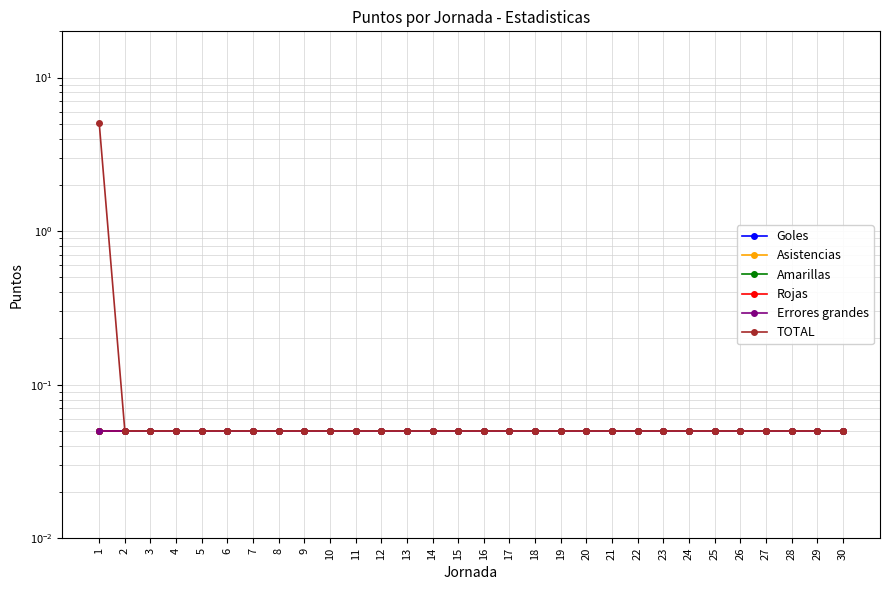

Reading left to right, extract all data points from this chart.

Goles: 0.1	0.1	0.1	0.1	0.1	0.1	0.1	0.1	0.1	0.1	0.1	0.1	0.1	0.1	0.1	0.1	0.1	0.1	0.1	0.1	0.1	0.1	0.1	0.1	0.1	0.1	0.1	0.1	0.1	0.1
Asistencias: 0.1	0.1	0.1	0.1	0.1	0.1	0.1	0.1	0.1	0.1	0.1	0.1	0.1	0.1	0.1	0.1	0.1	0.1	0.1	0.1	0.1	0.1	0.1	0.1	0.1	0.1	0.1	0.1	0.1	0.1
Amarillas: 0.1	0.1	0.1	0.1	0.1	0.1	0.1	0.1	0.1	0.1	0.1	0.1	0.1	0.1	0.1	0.1	0.1	0.1	0.1	0.1	0.1	0.1	0.1	0.1	0.1	0.1	0.1	0.1	0.1	0.1
Rojas: 0.1	0.1	0.1	0.1	0.1	0.1	0.1	0.1	0.1	0.1	0.1	0.1	0.1	0.1	0.1	0.1	0.1	0.1	0.1	0.1	0.1	0.1	0.1	0.1	0.1	0.1	0.1	0.1	0.1	0.1
Errores grandes: 0.1	0.1	0.1	0.1	0.1	0.1	0.1	0.1	0.1	0.1	0.1	0.1	0.1	0.1	0.1	0.1	0.1	0.1	0.1	0.1	0.1	0.1	0.1	0.1	0.1	0.1	0.1	0.1	0.1	0.1
TOTAL: 5.0	0.1	0.1	0.1	0.1	0.1	0.1	0.1	0.1	0.1	0.1	0.1	0.1	0.1	0.1	0.1	0.1	0.1	0.1	0.1	0.1	0.1	0.1	0.1	0.1	0.1	0.1	0.1	0.1	0.1